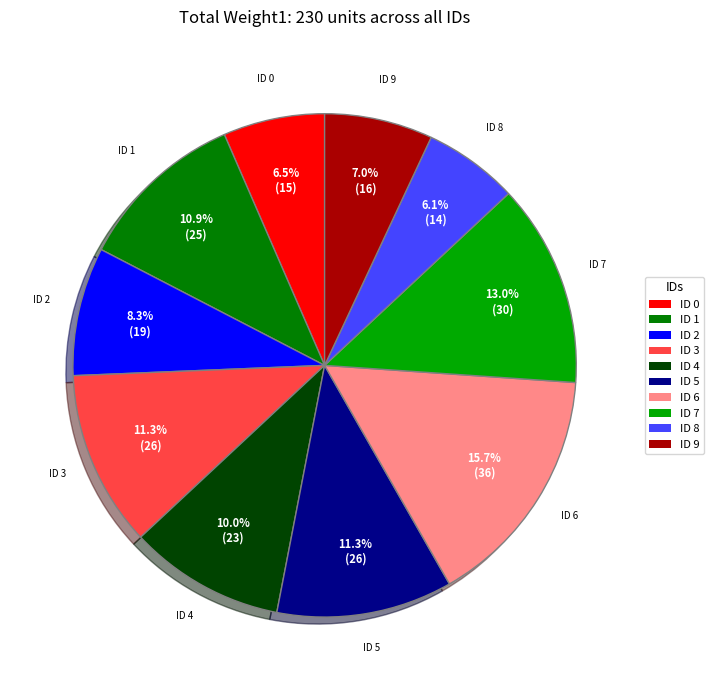

Does any single category account for the majority?

No